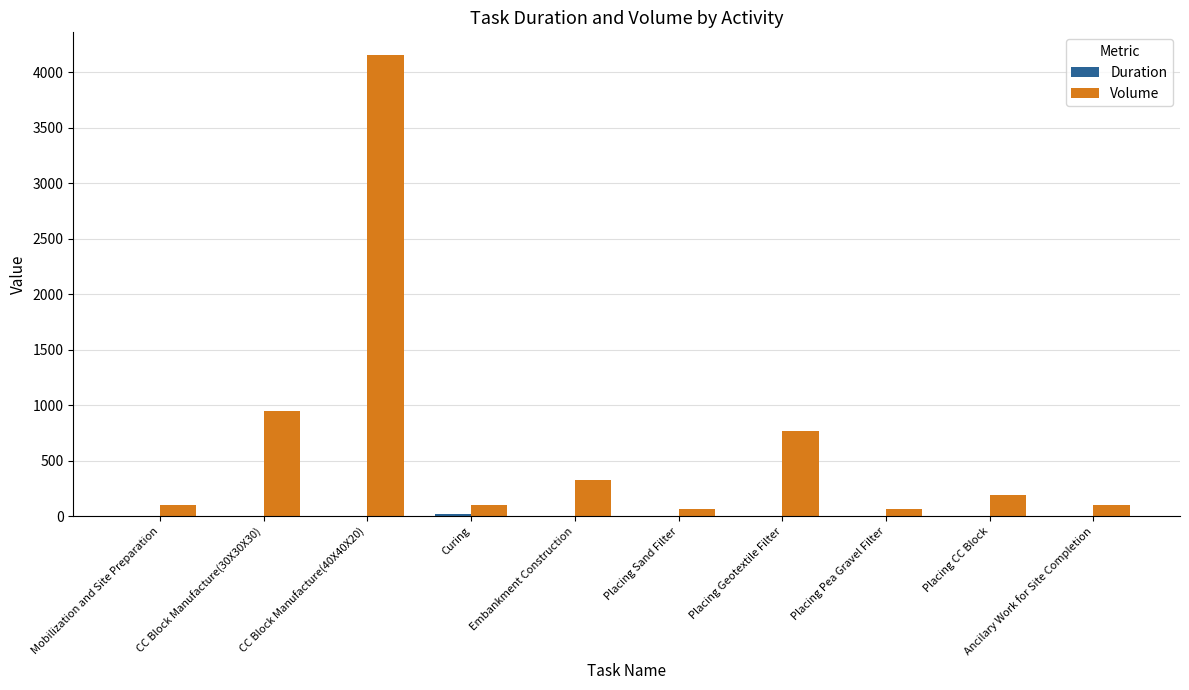

Between Placing Geotextile Filter and Placing Pea Gravel Filter, which series saw the biggest shift?

Volume